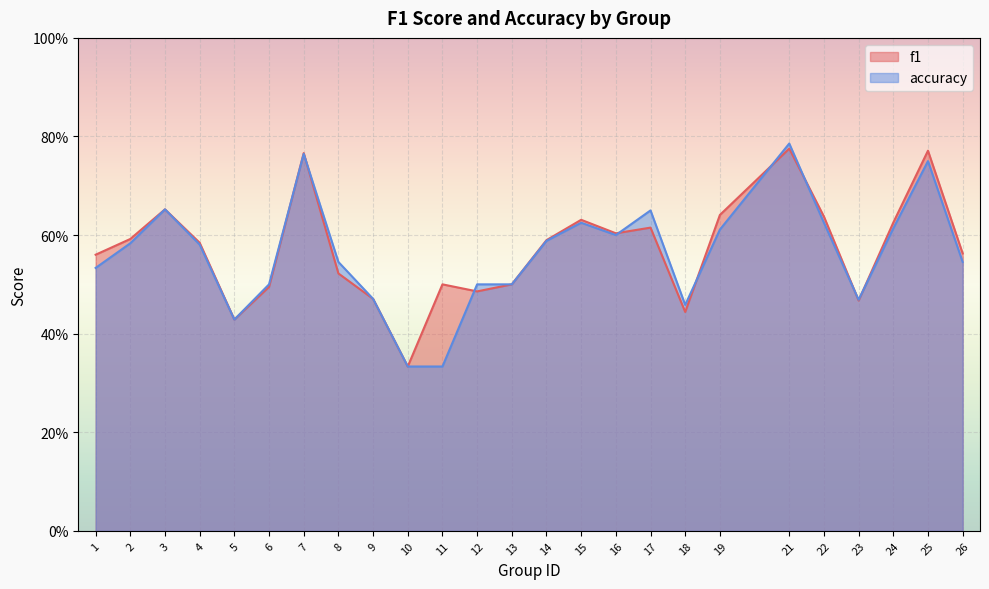

Rank the categories by f1 value from highest to lowest.

21, 25, 7, 3, 19, 22, 15, 24, 17, 16, 2, 14, 4, 26, 1, 8, 11, 13, 6, 12, 9, 23, 18, 5, 10